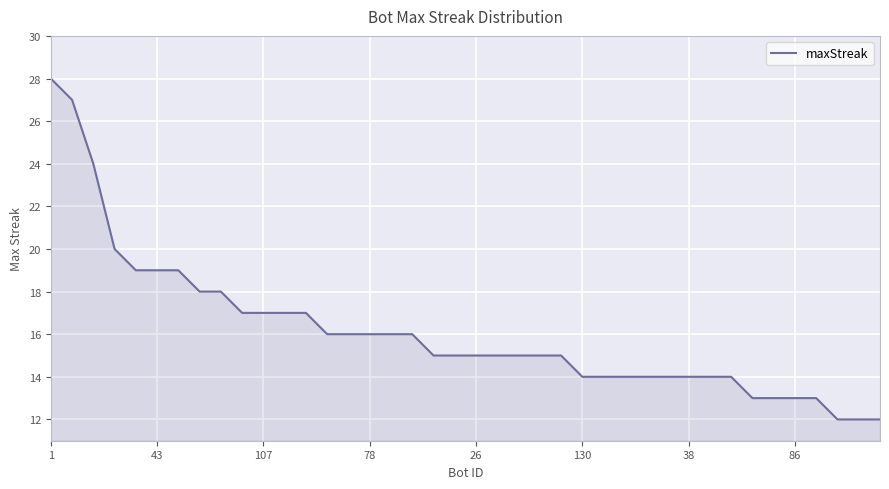

What is the smallest value displayed?

12